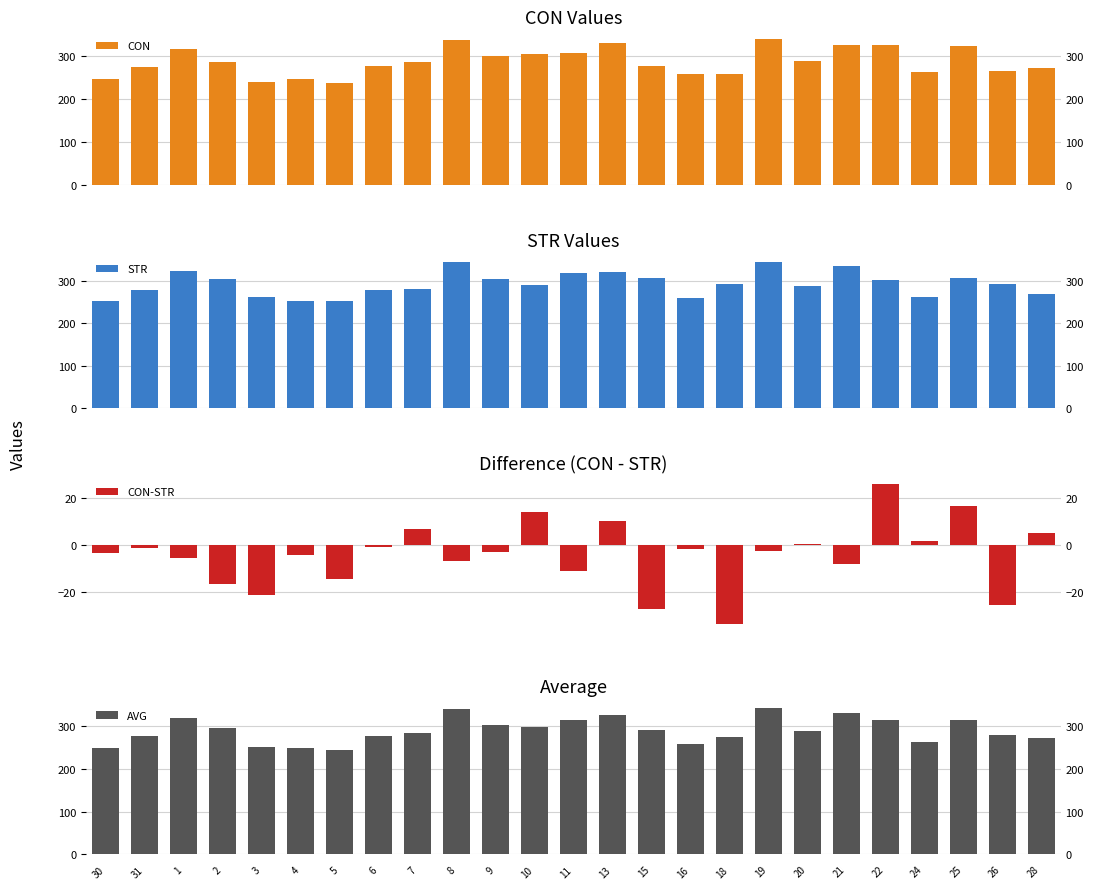

How many values in CON-STR are below zero?

17